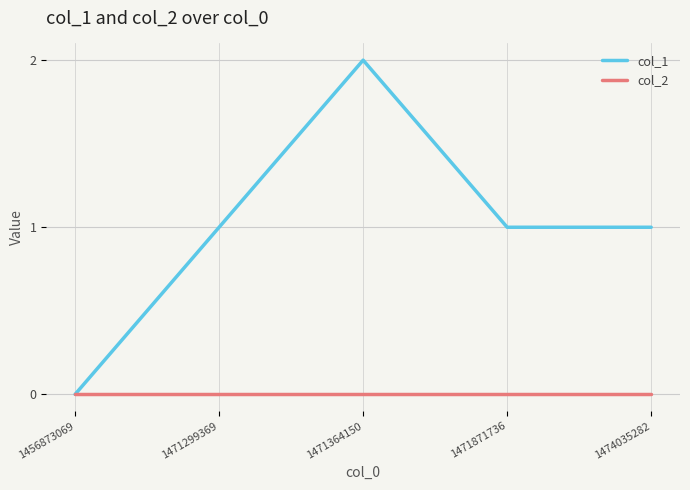

Reading left to right, list all the values displayed in this chart.

col_1: 1456873069=0	1471299369=1	1471364150=2	1471871736=1	1474035282=1
col_2: 1456873069=0	1471299369=0	1471364150=0	1471871736=0	1474035282=0